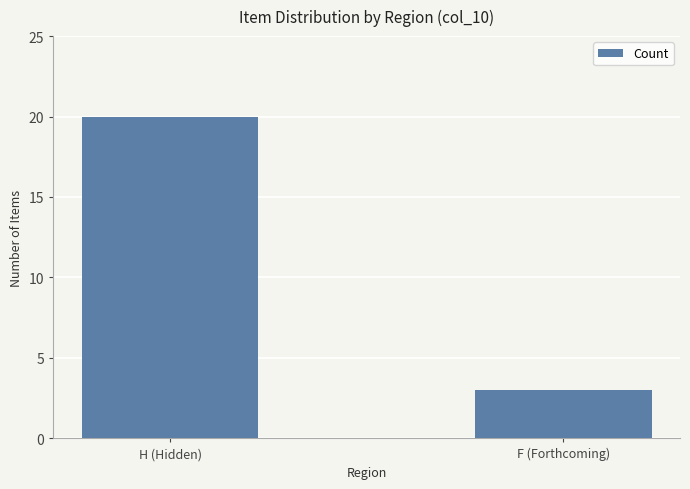

Which has a higher value, F (Forthcoming) or H (Hidden)?

H (Hidden)